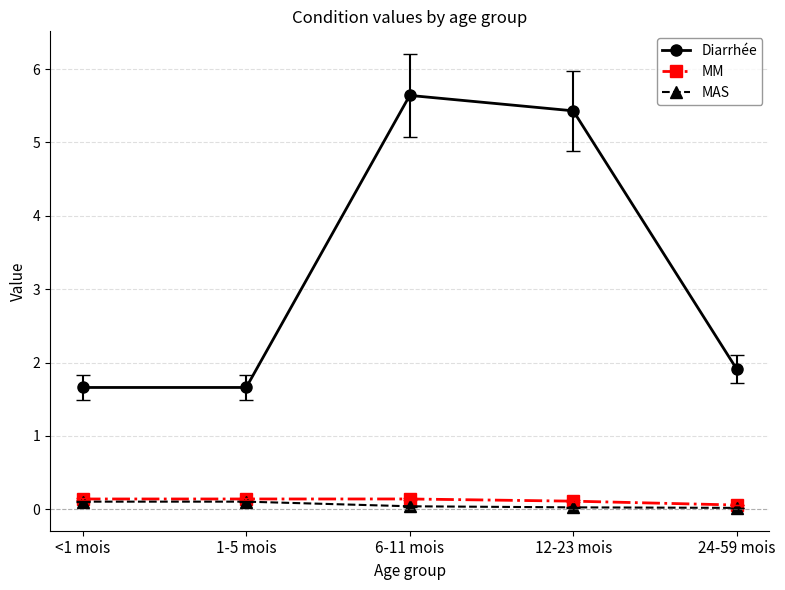

Between <1 mois and 6-11 mois, which series saw the biggest shift?

Diarrhée